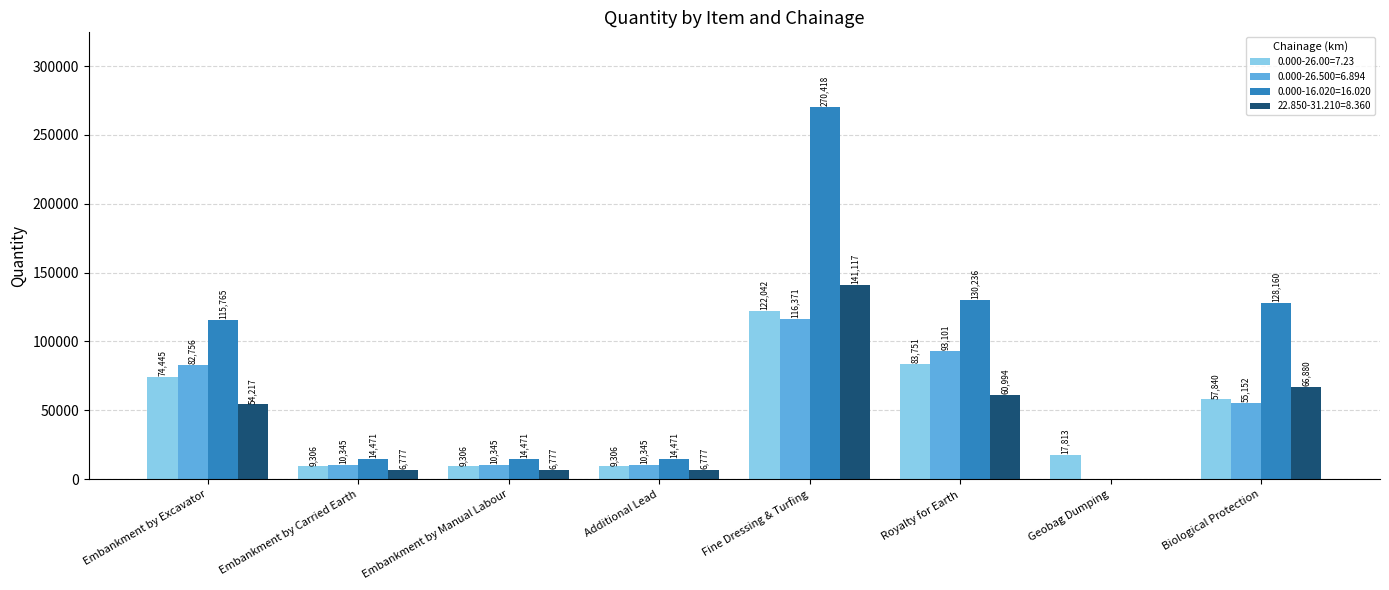

How many data points in 0.000-16.020=16.020 are above 115765?

4